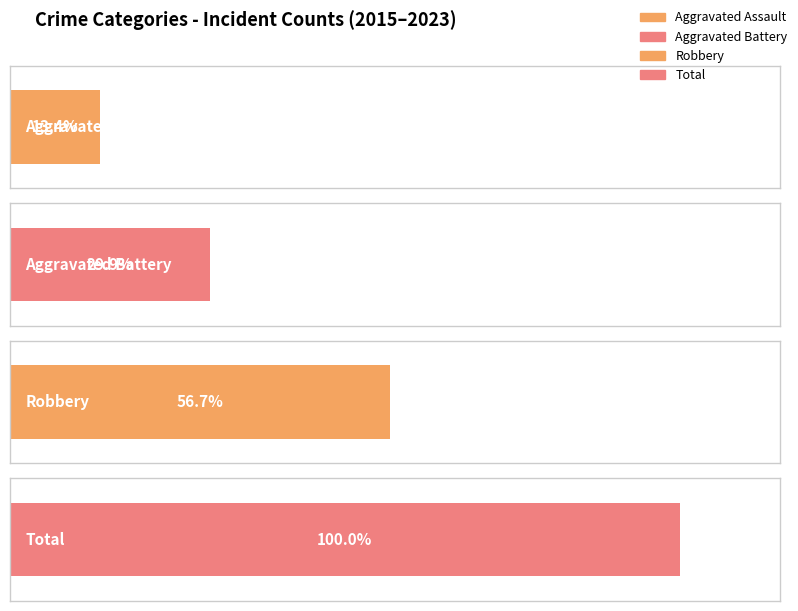

The value of Robbery at 2017 is 6. True or false?

False